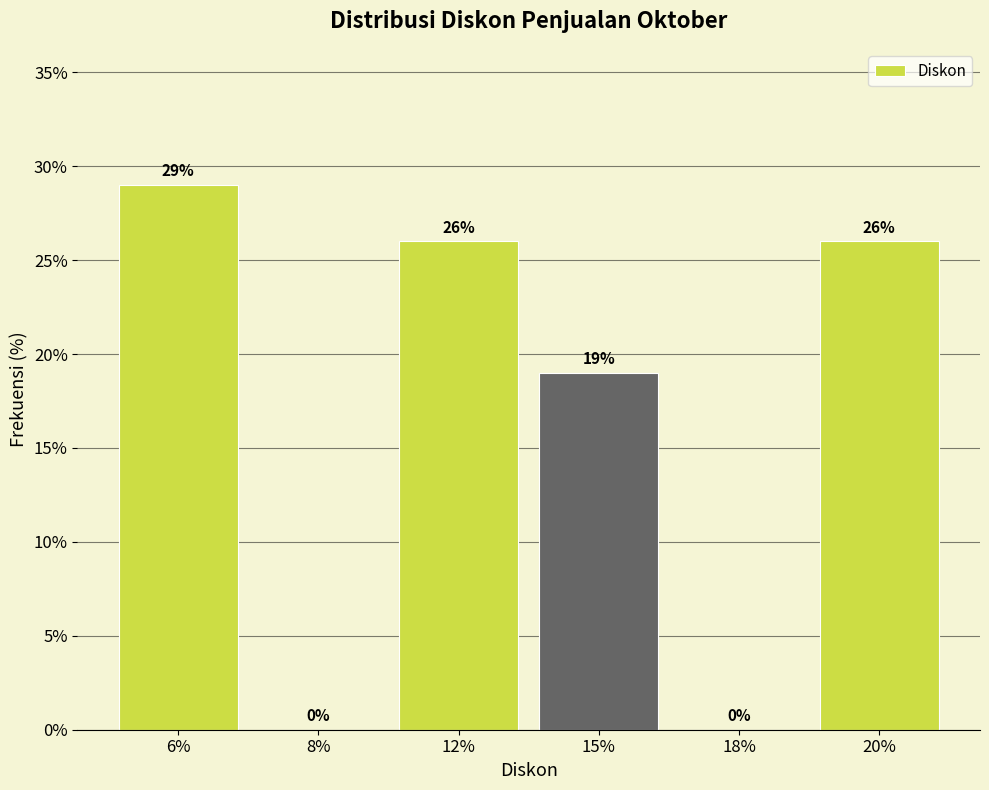

Reading left to right, list all the values displayed in this chart.

6%=29.0	8%=0.0	12%=26.0	15%=19.0	18%=0.0	20%=26.0